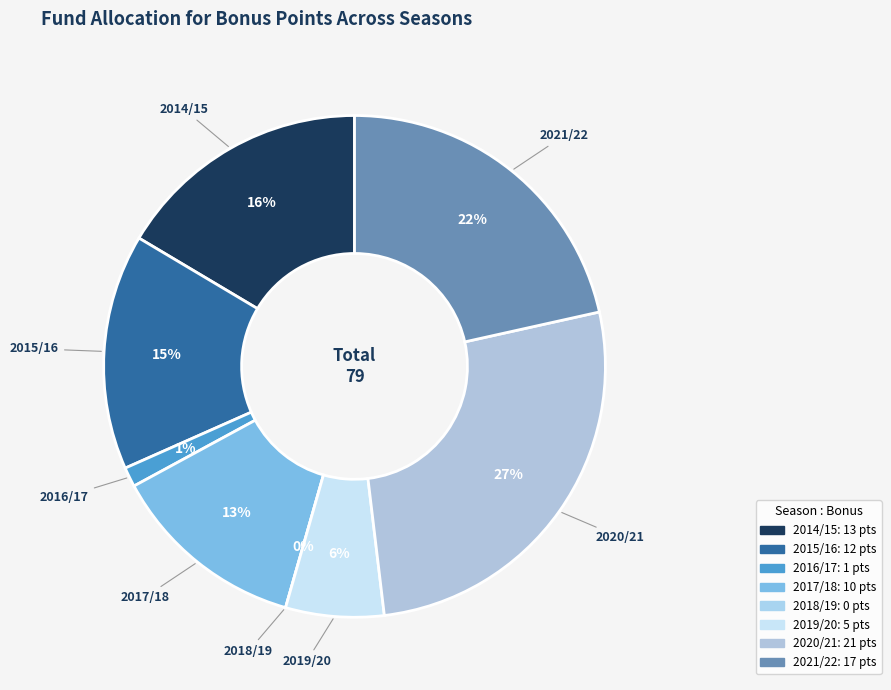

How many slices are in this pie chart?

8